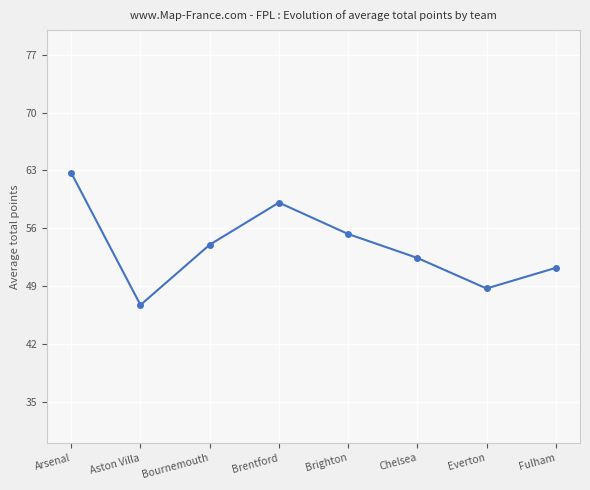

Reading left to right, transcribe all the data shown in this chart.

62.7	46.7	54.0	59.1	55.3	52.4	48.7	51.2